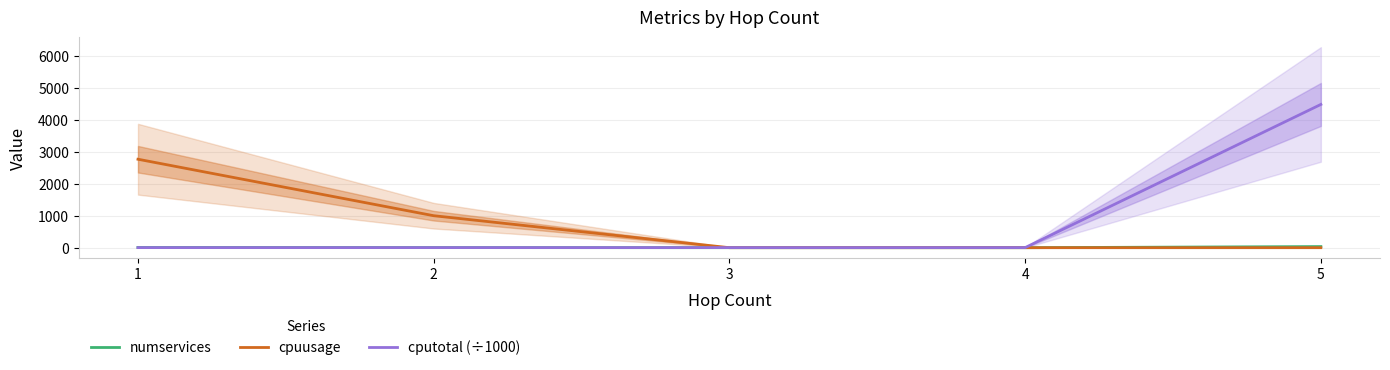

Reading left to right, transcribe all the data shown in this chart.

numservices: 1=7.0	2=3.0	3=0.0	4=0.0	5=35.0
cpuusage: 1=2766.7	2=1000.0	3=0.0	4=0.0	5=0.0
cputotal (÷1000): 1=2.8	2=2.8	3=2.8	4=2.8	5=4480.0